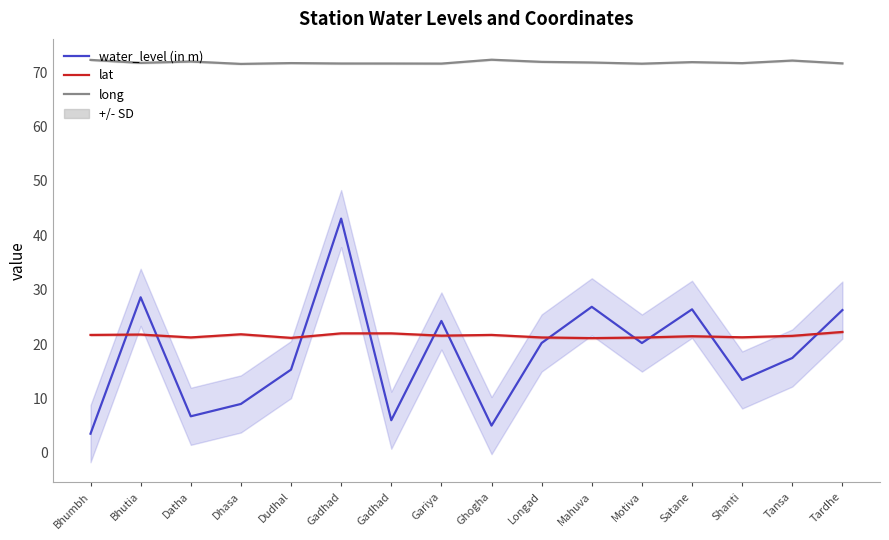

What is the total value across all series at Longad?

113.3